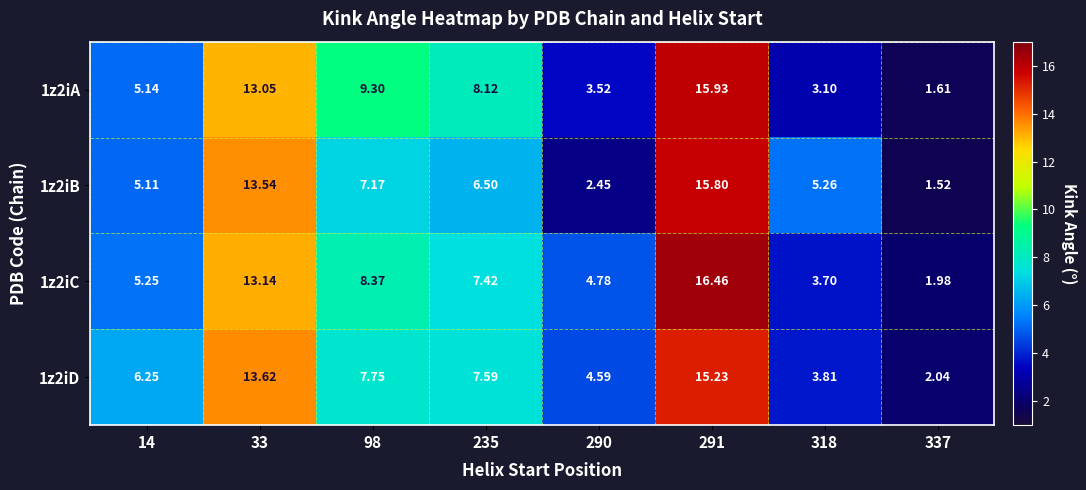

At which category is the sum across all series the highest?

291